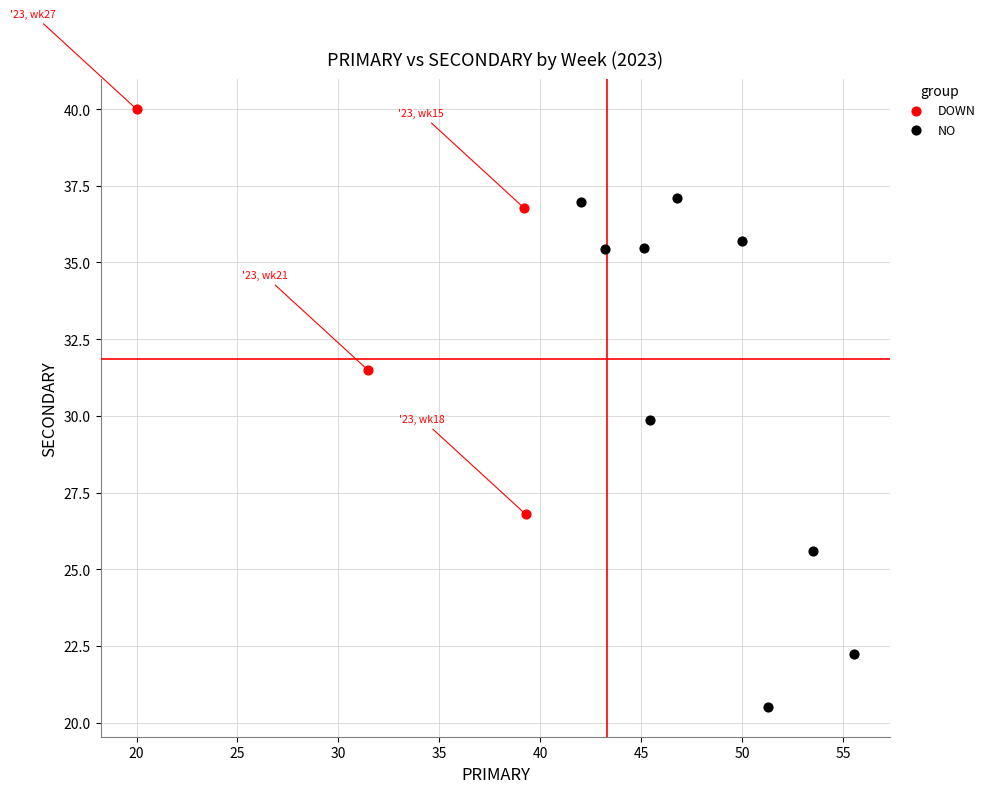

Which series reaches the minimum Y coordinate?

NO